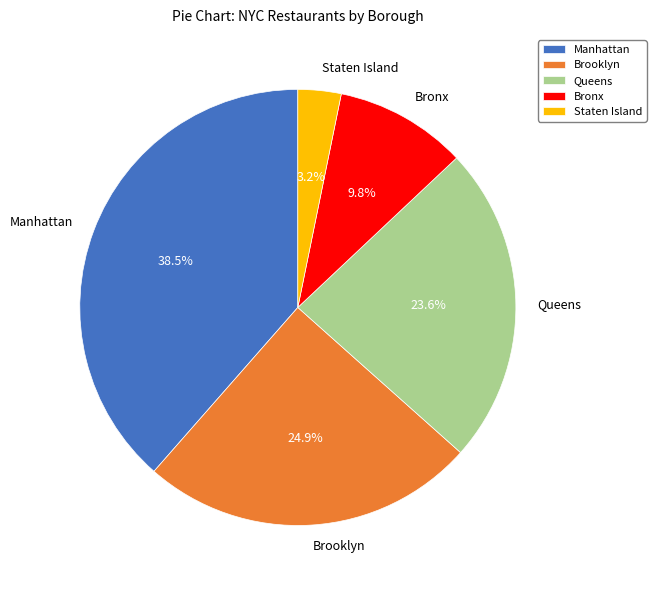

Does Bronx account for over 50% of the chart?

No